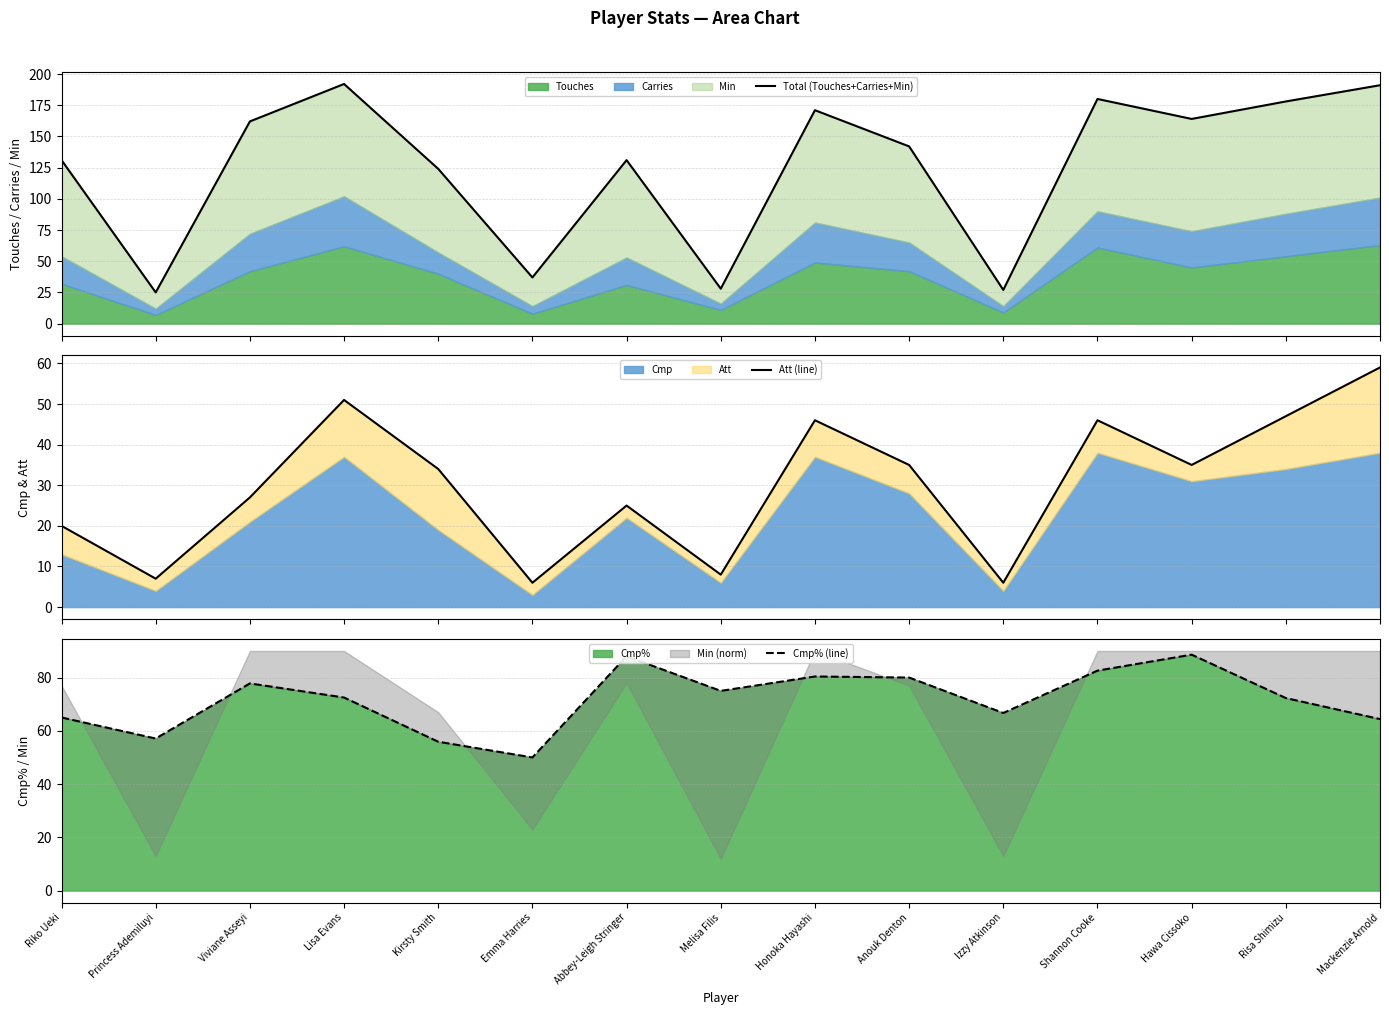

What is the value of the Att (line) point at the 2nd from the left?

7.0